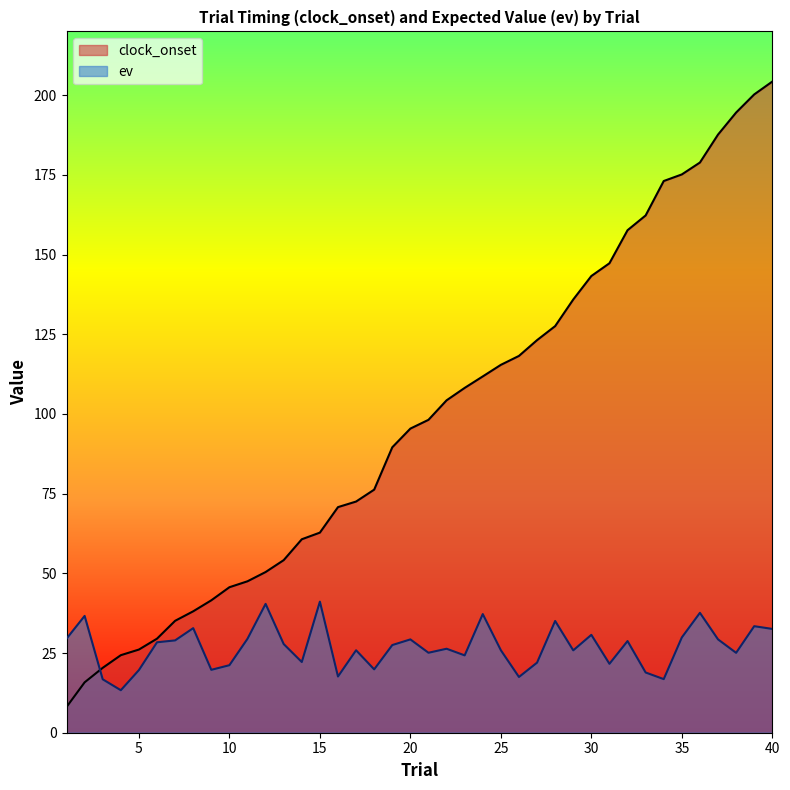

How many intersections are there between ev and clock_onset?

1